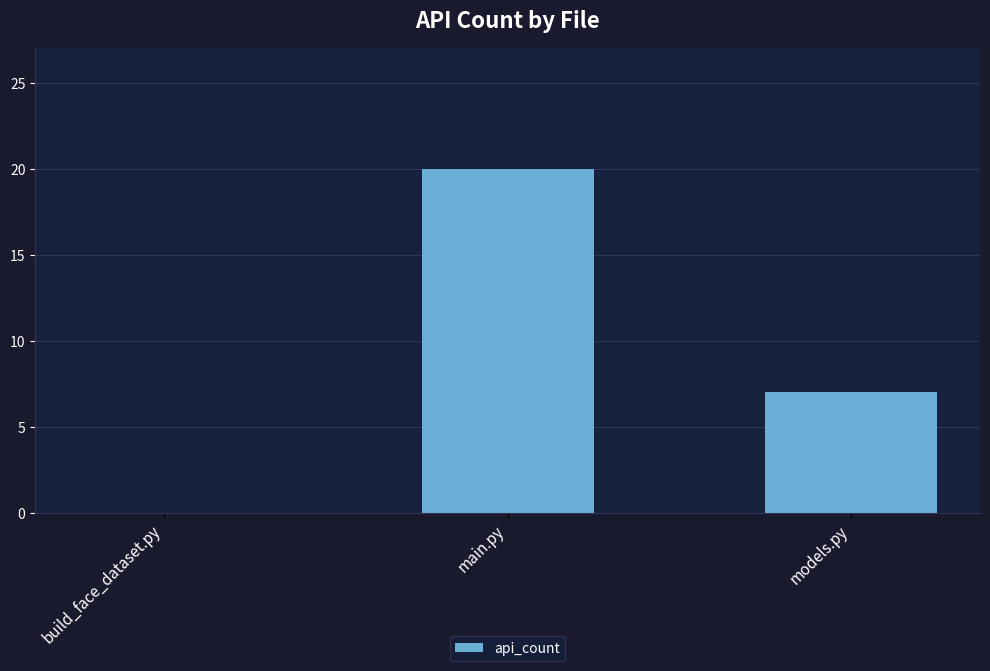

At which label is the value closest to 10?

models.py